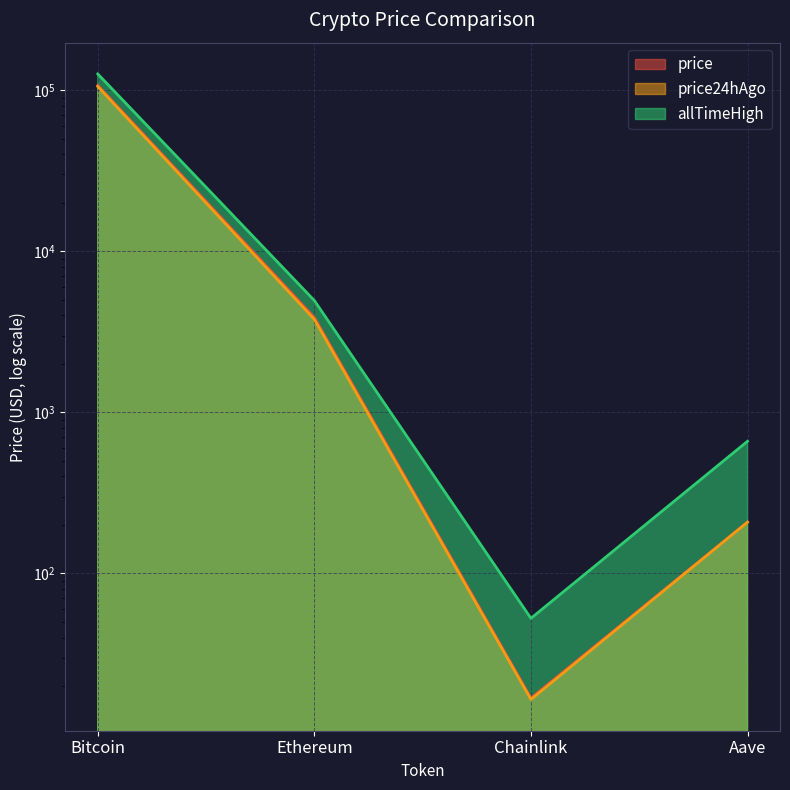

How many values in the allTimeHigh series are below 4946?

2